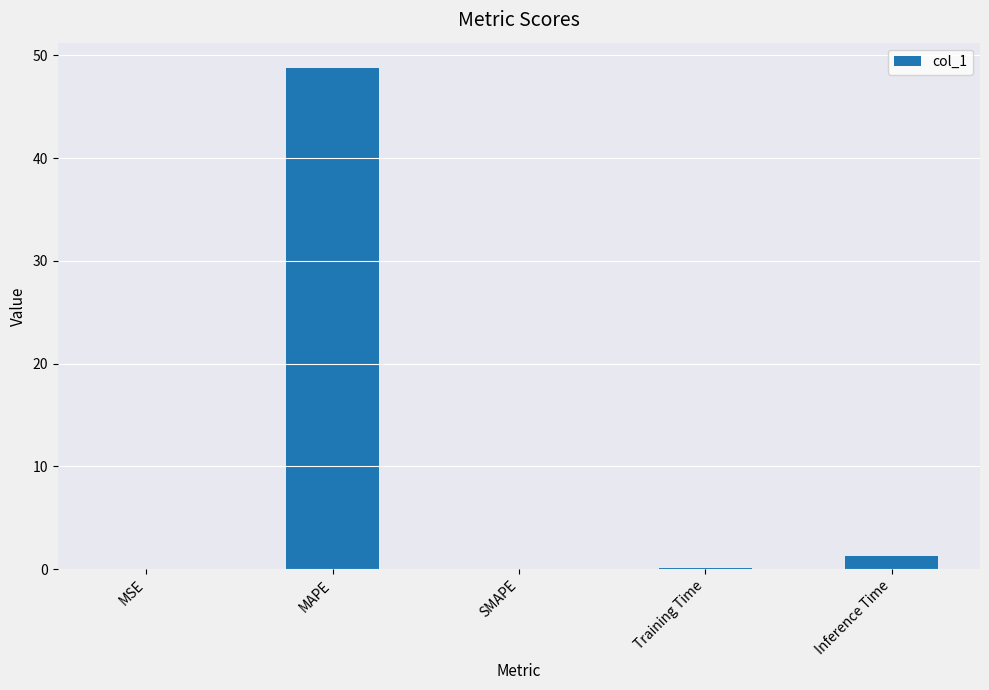

The chart shows a value of 83.4 at MAPE. True or false?

False